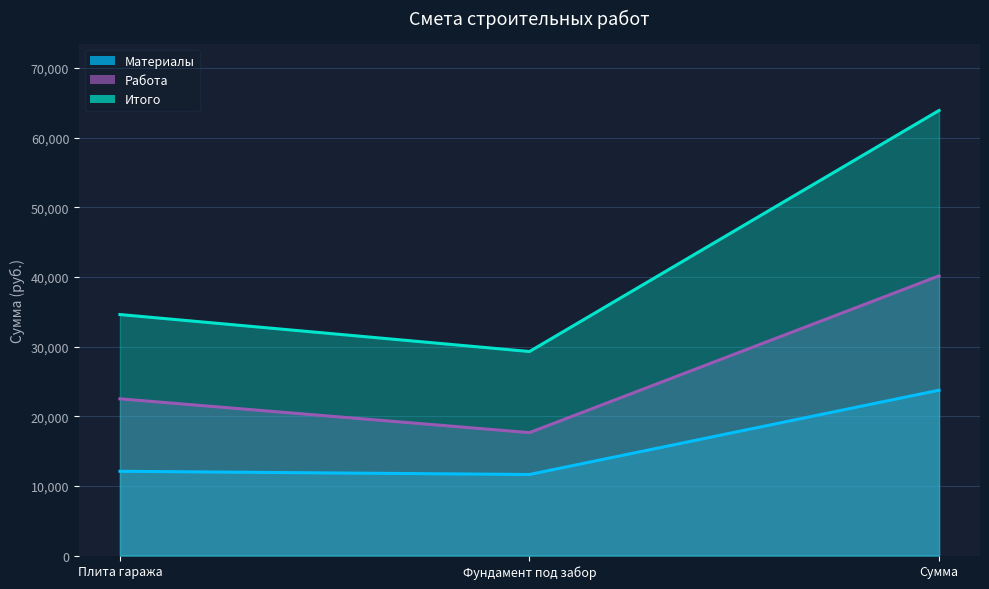

How many values in the Материалы series exceed 12100?

1